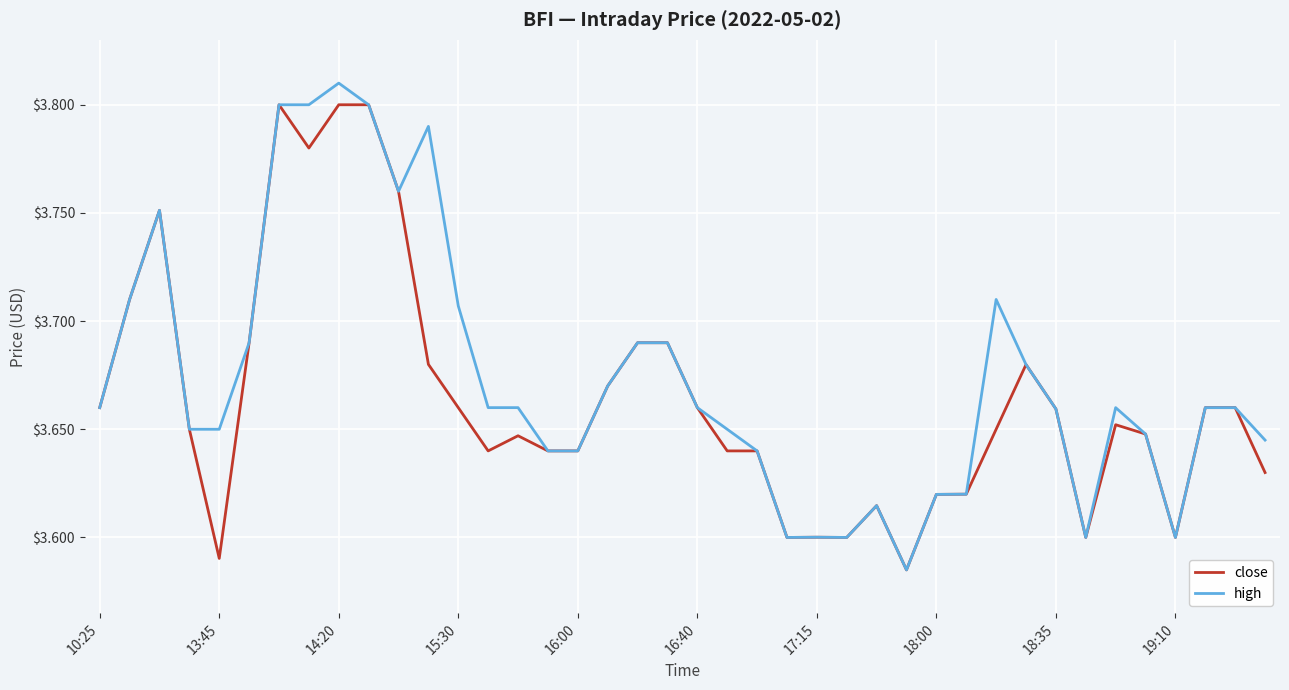

What is the maximum value for close?

3.8